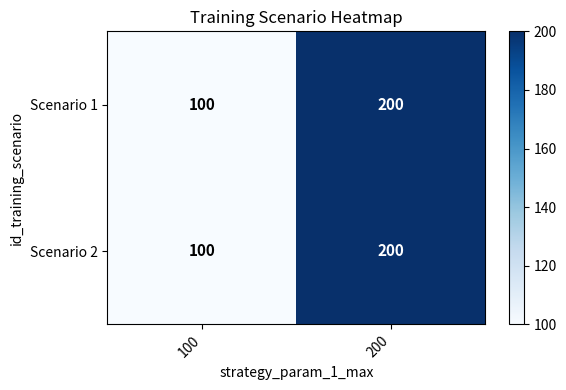

Reading right to left, extract all data points from this chart.

Scenario 1: 200	100
Scenario 2: 200	100